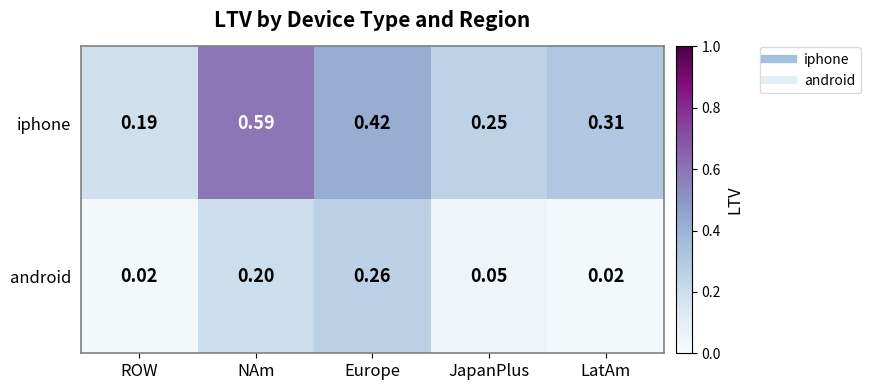

Which series has the largest range (max minus min)?

iphone